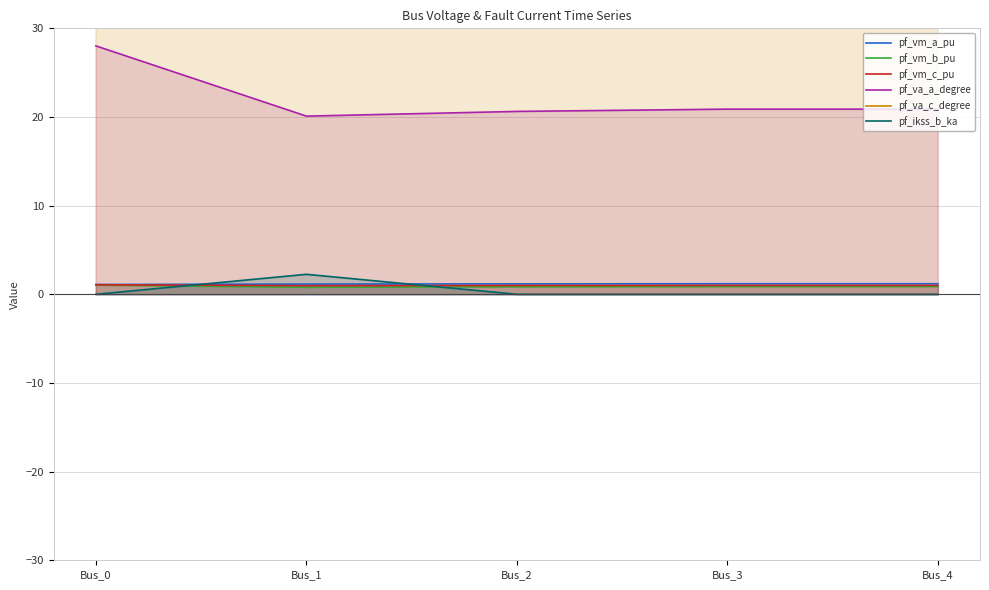

What is the sum of all pf_vm_b_pu values?

4.4